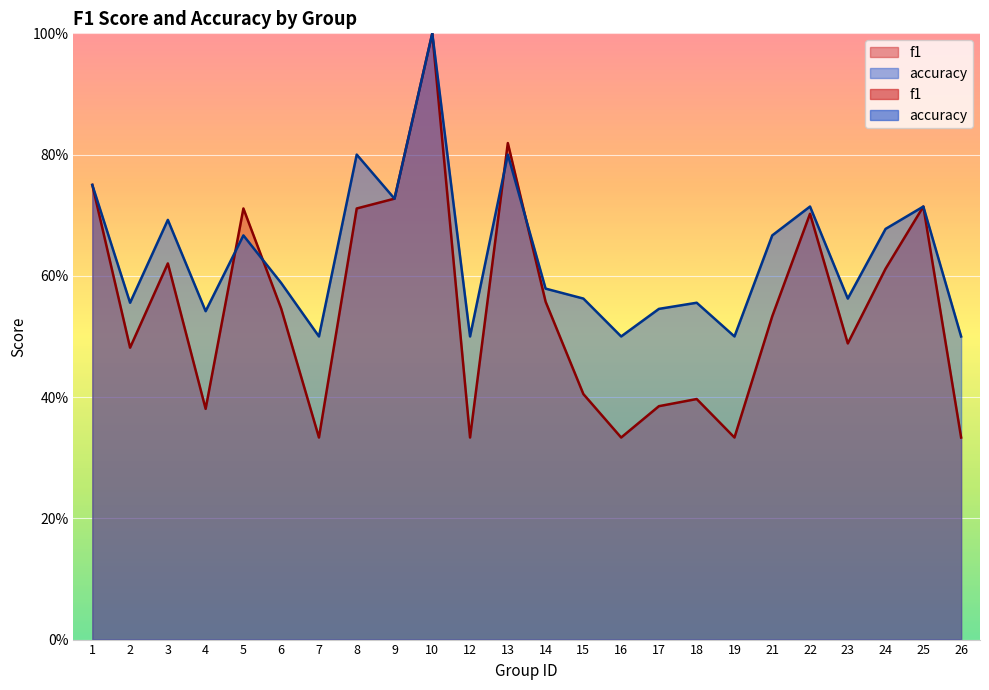

What is the average value of the accuracy series?

0.6